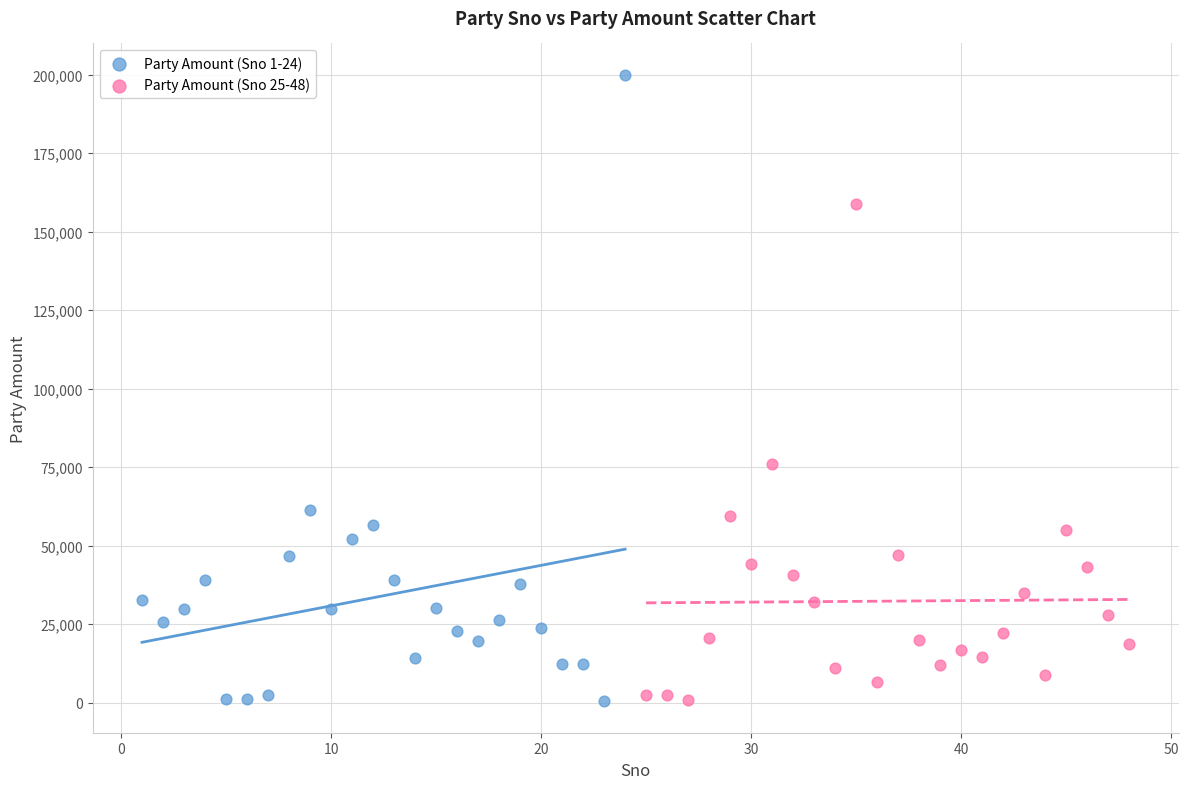

Which series reaches the maximum Y coordinate?

Party Amount (Sno 1-24)